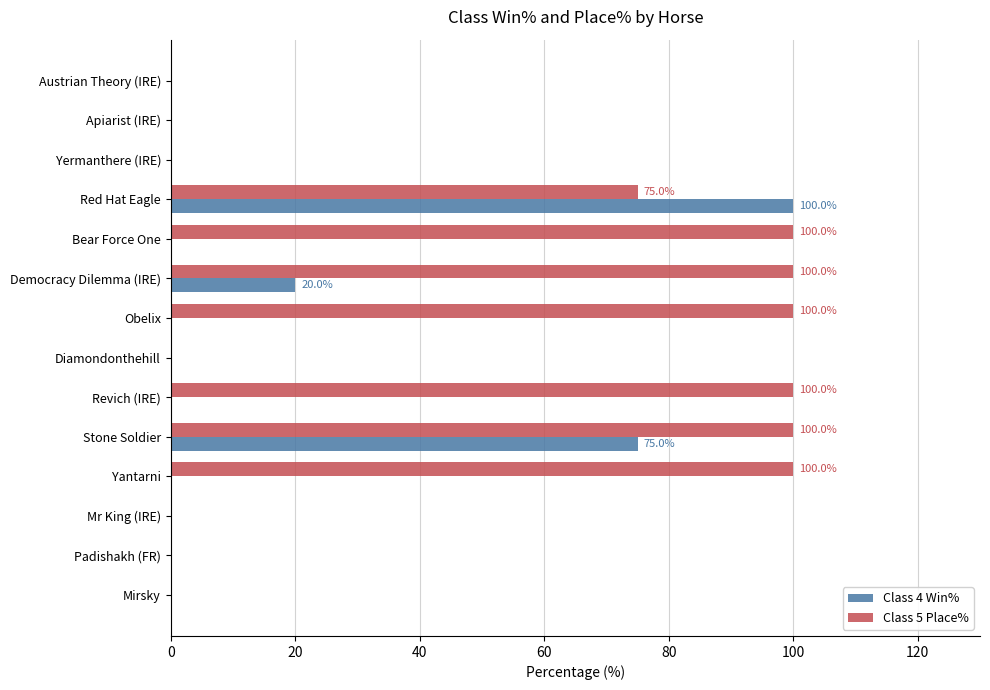

At which label does Class 4 Win% reach its peak?

Red Hat Eagle